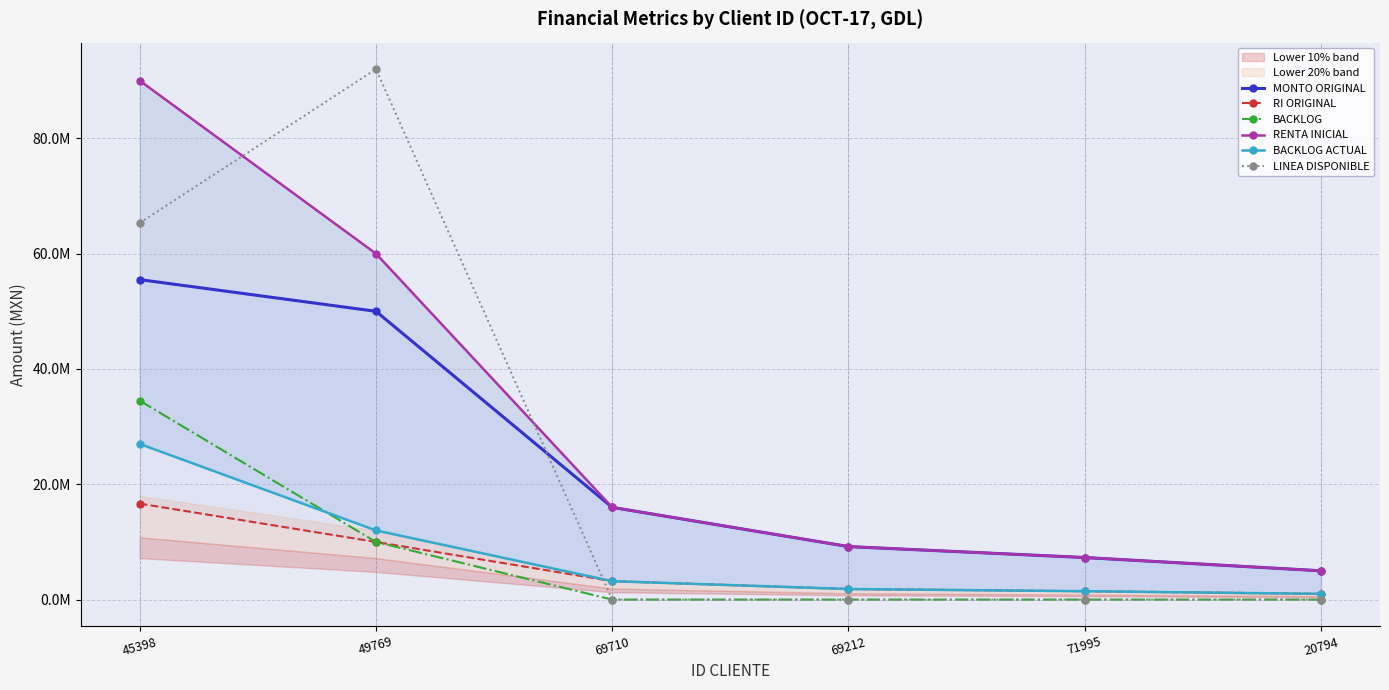

Between 20794 and 69710, which is larger?

69710